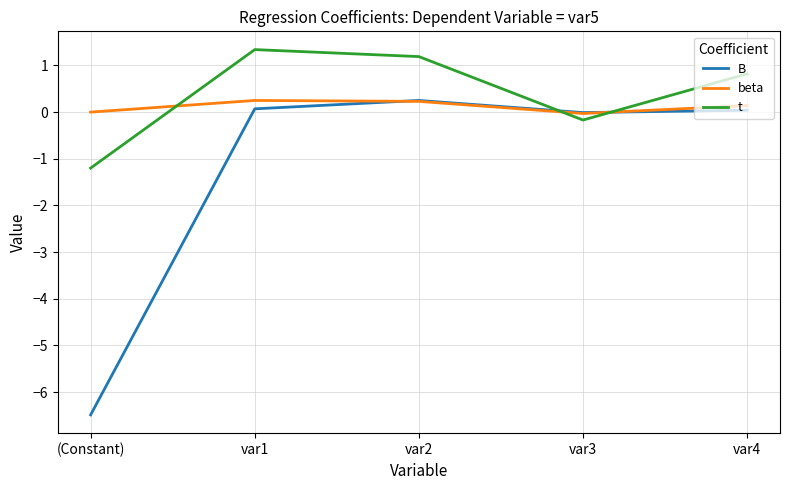

Is this an area chart (filled region under the line)?

No